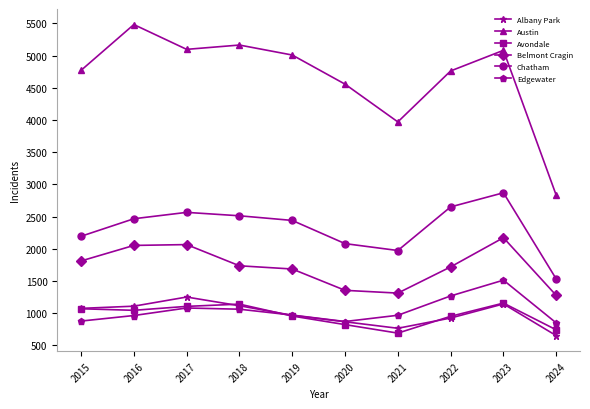

At which category does Austin reach its first local valley?

2017